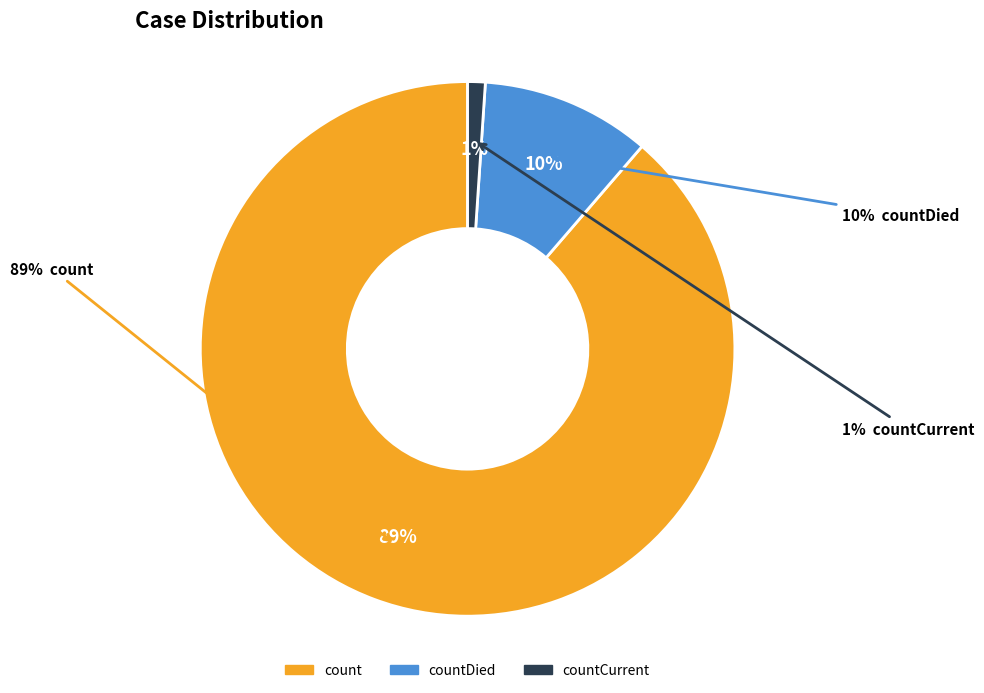

Do countCurrent and countDied together represent more than half of the pie?

No